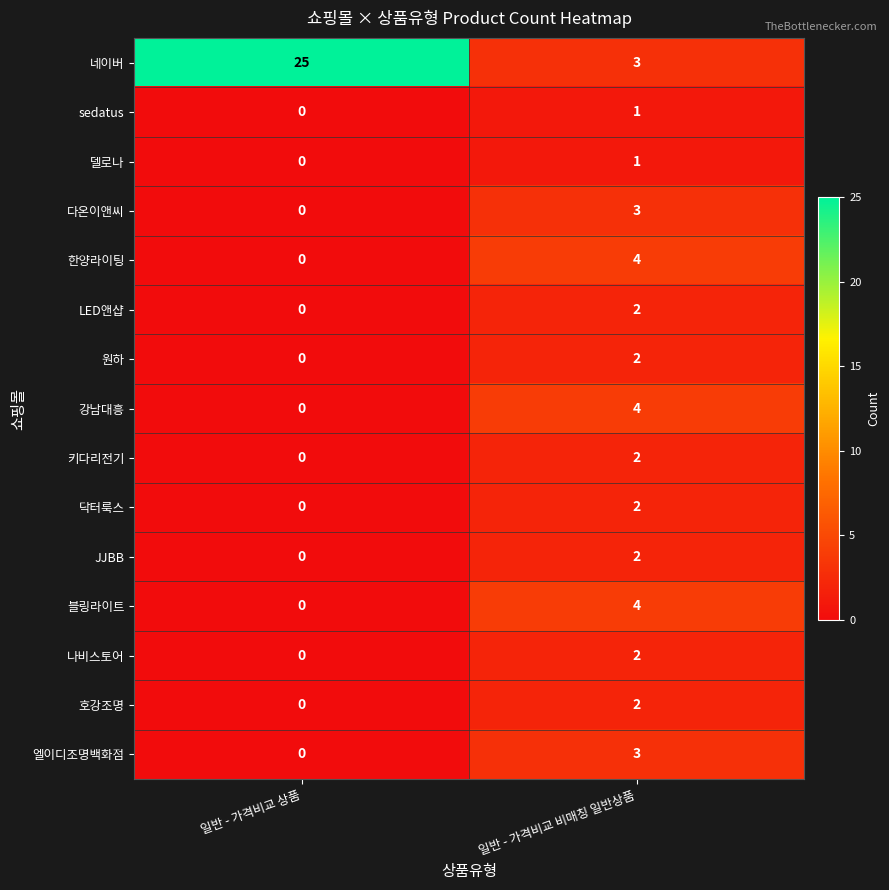

Reading left to right, transcribe all the data shown in this chart.

네이버: 25	3
sedatus: 0	1
델로나: 0	1
다온이앤씨: 0	3
한양라이팅: 0	4
LED앤샵: 0	2
원하: 0	2
강남대흥: 0	4
키다리전기: 0	2
닥터룩스: 0	2
JJBB: 0	2
블링라이트: 0	4
나비스토어: 0	2
호강조명: 0	2
엘이디조명백화점: 0	3